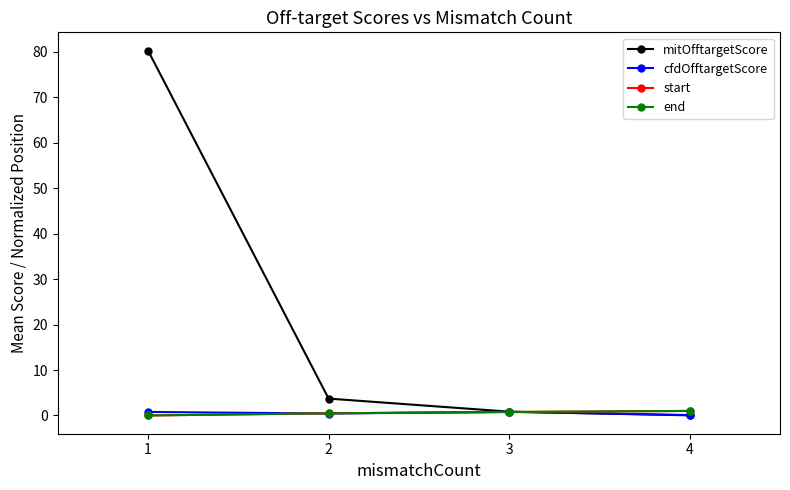

Does the chart have visible grid lines?

No